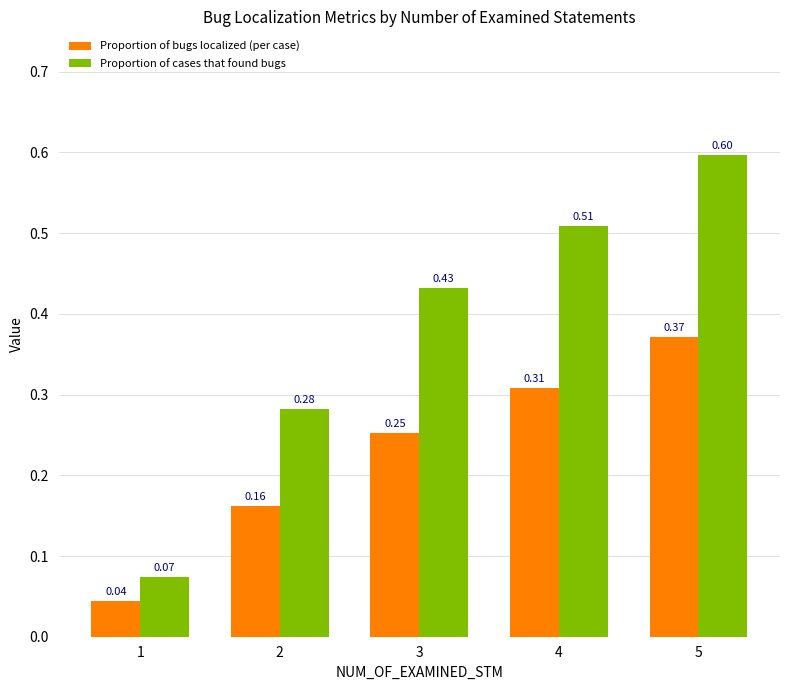

At which category is the sum across all series the highest?

5